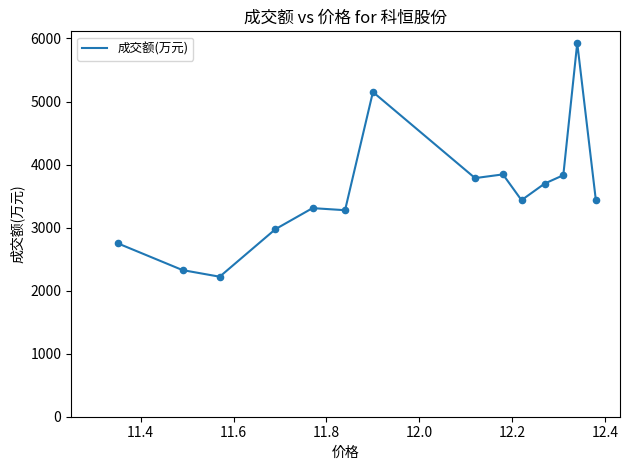

What is the smallest value displayed?

2221